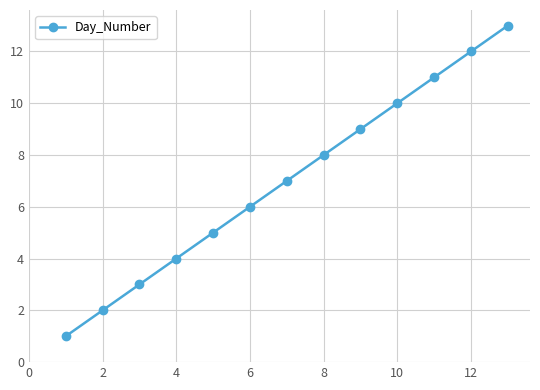

How many distinct data groups are displayed?

1